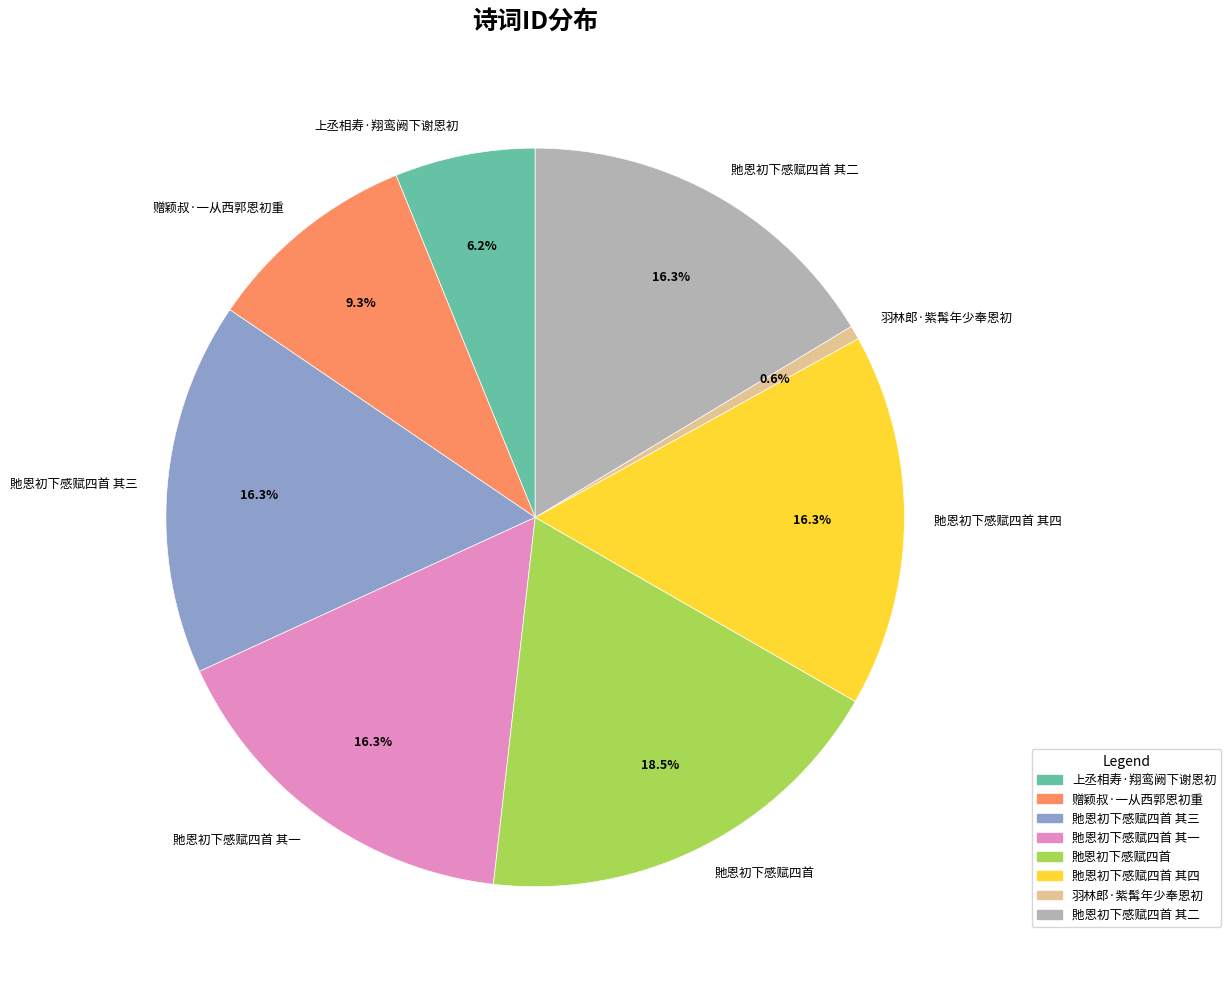

Which slice is the largest?

貤恩初下感赋四首